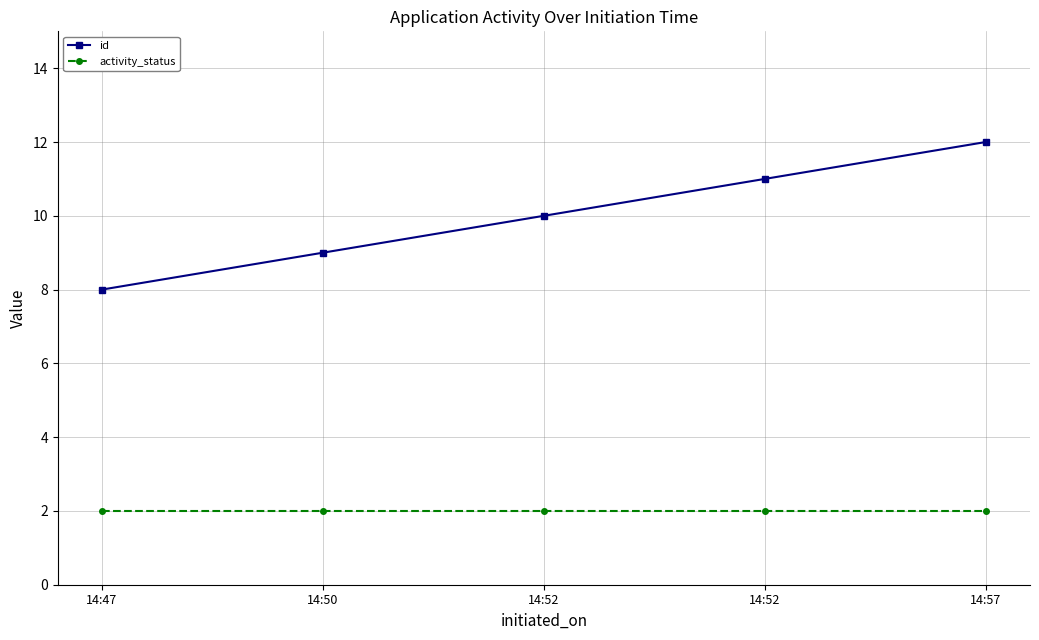

True or false: activity_status has a value of 2 at 14:47.

True